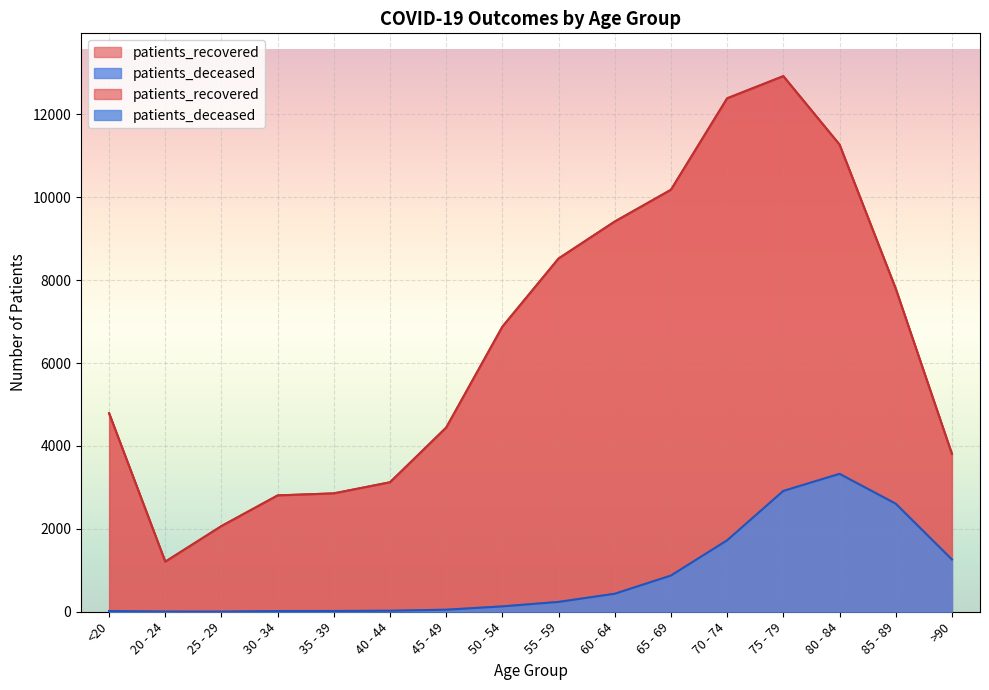

What is the average value of the patients_recovered series?

6530